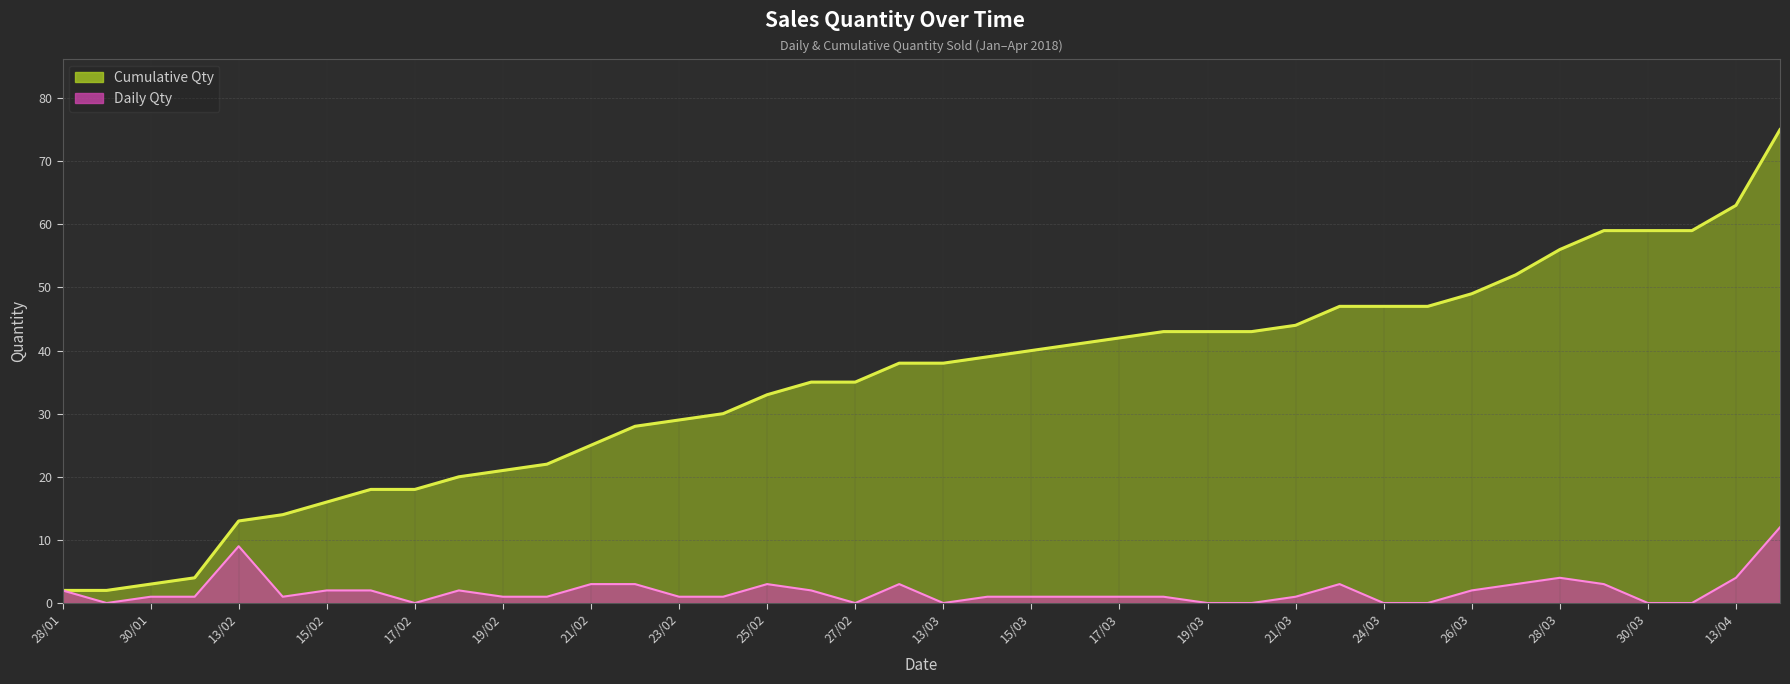

Reading right to left, extract all data points from this chart.

Total Qty: 12	4	0	0	3	4	3	2	0	0	3	1	0	0	1	1	1	1	1	0	3	0	2	3	1	1	3	3	1	1	2	0	2	2	1	9	1	1	0	2
Cumulative Qty: 75	63	59	59	59	56	52	49	47	47	47	44	43	43	43	42	41	40	39	38	38	35	35	33	30	29	28	25	22	21	20	18	18	16	14	13	4	3	2	2